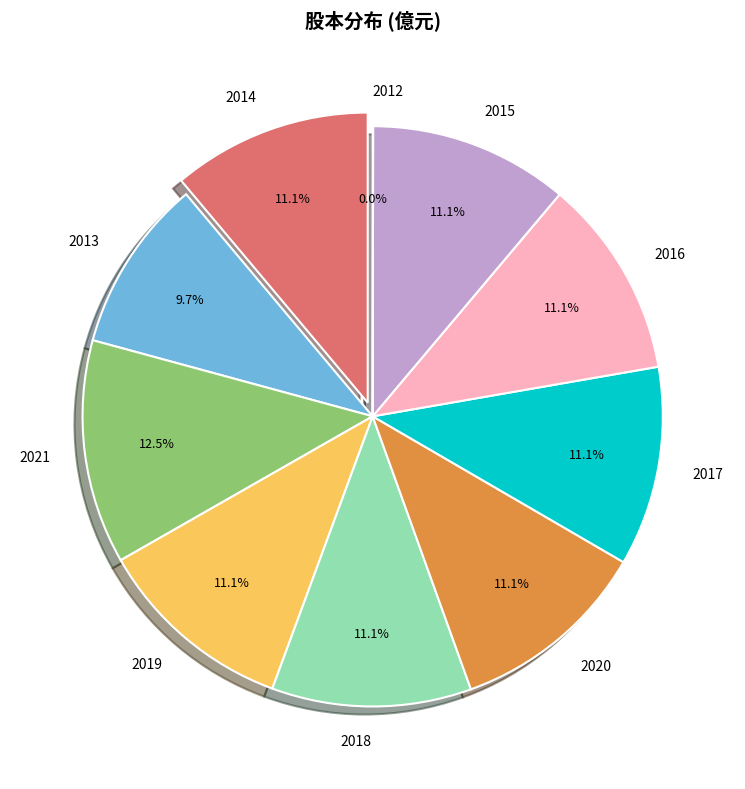

Is there a majority slice in this chart?

No